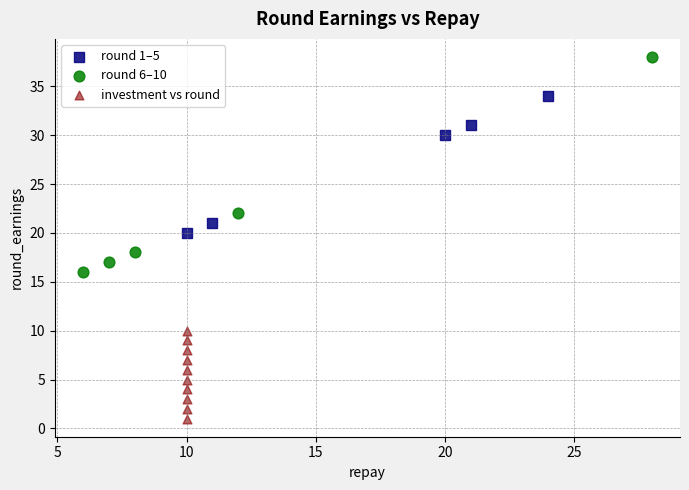

Which series contains the lowest Y value?

investment vs round